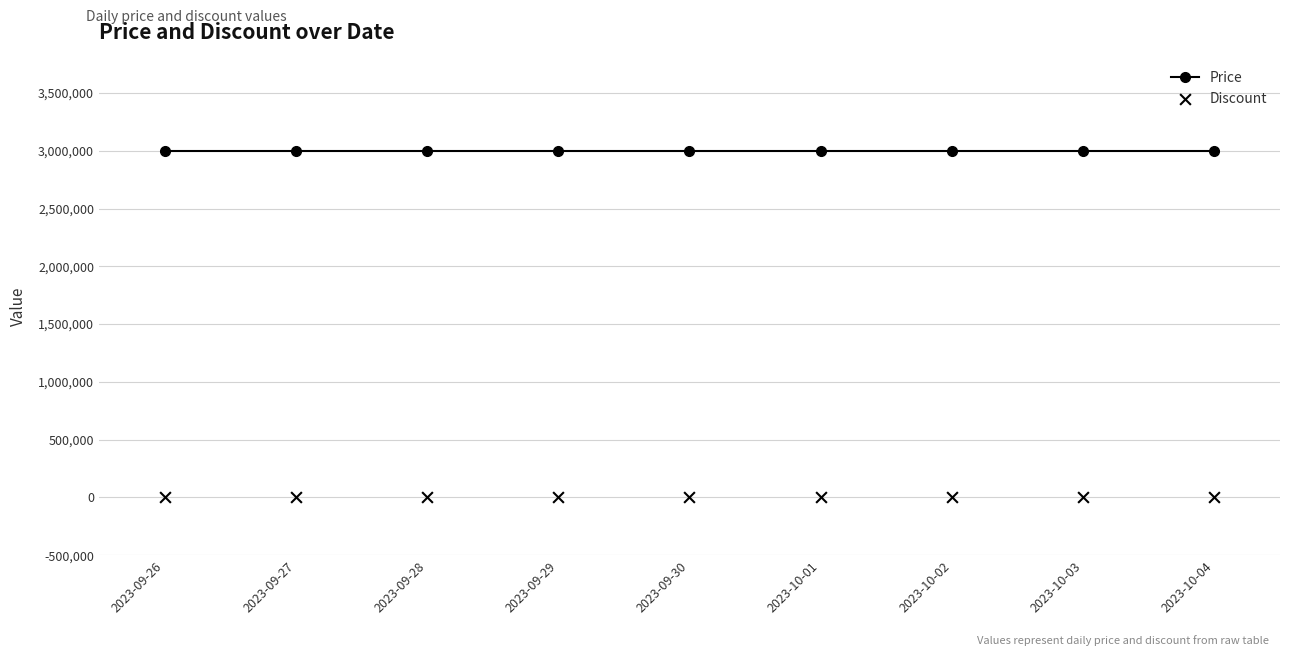

Which series reaches the maximum Y coordinate?

Price